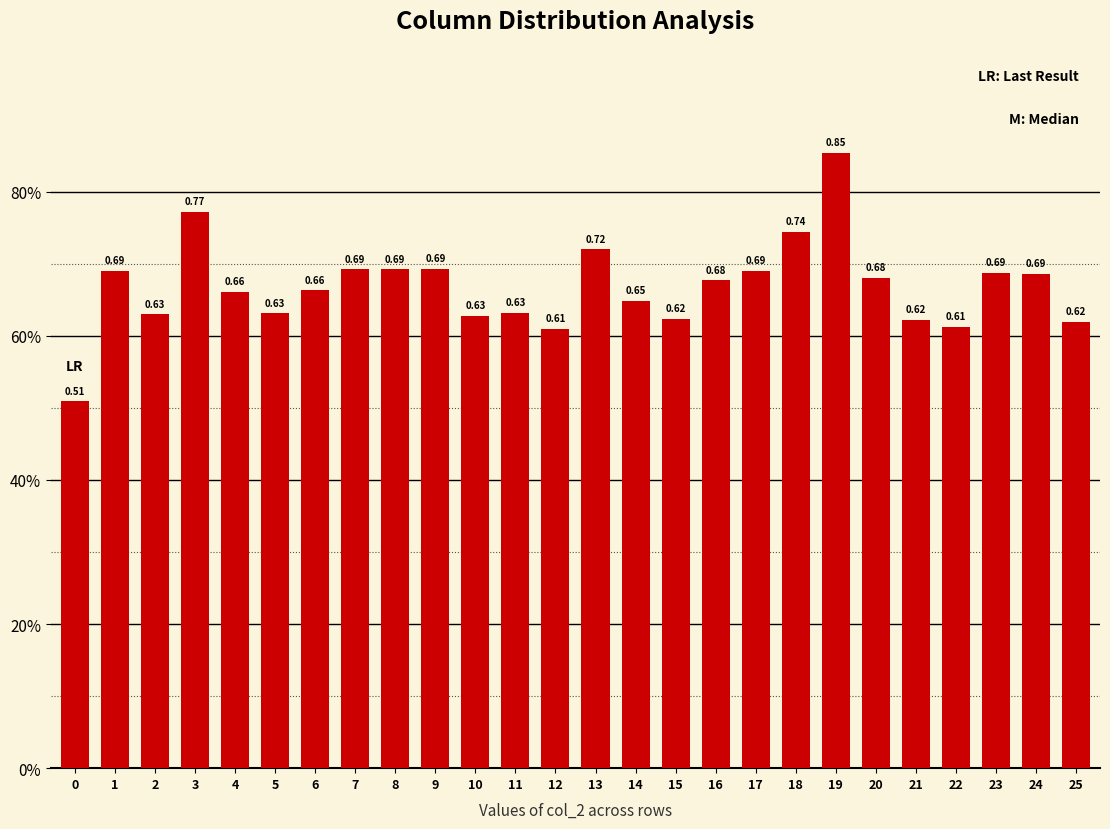

The chart shows a value of 0.4 at 18. True or false?

False